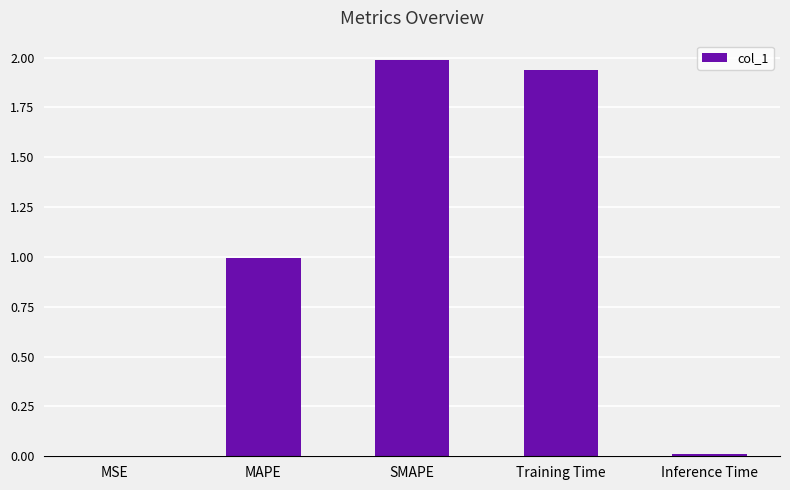

True or false: the data shows 0.8 at SMAPE.

False